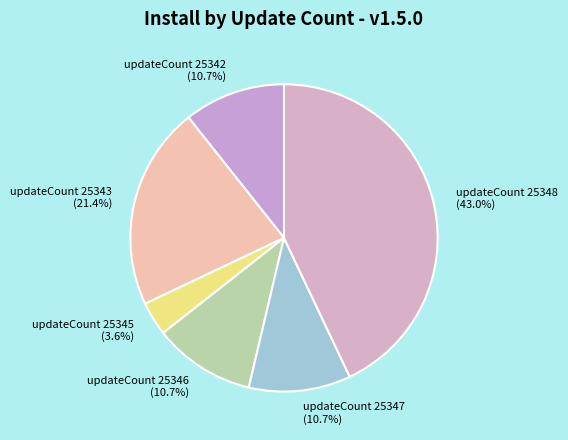

Does any single category account for the majority?

No